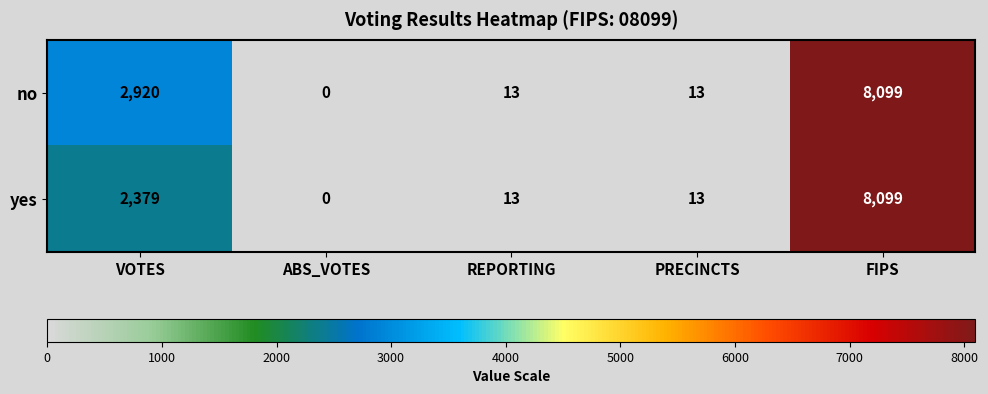

List the series in order of their overall mean, lowest first.

yes, no